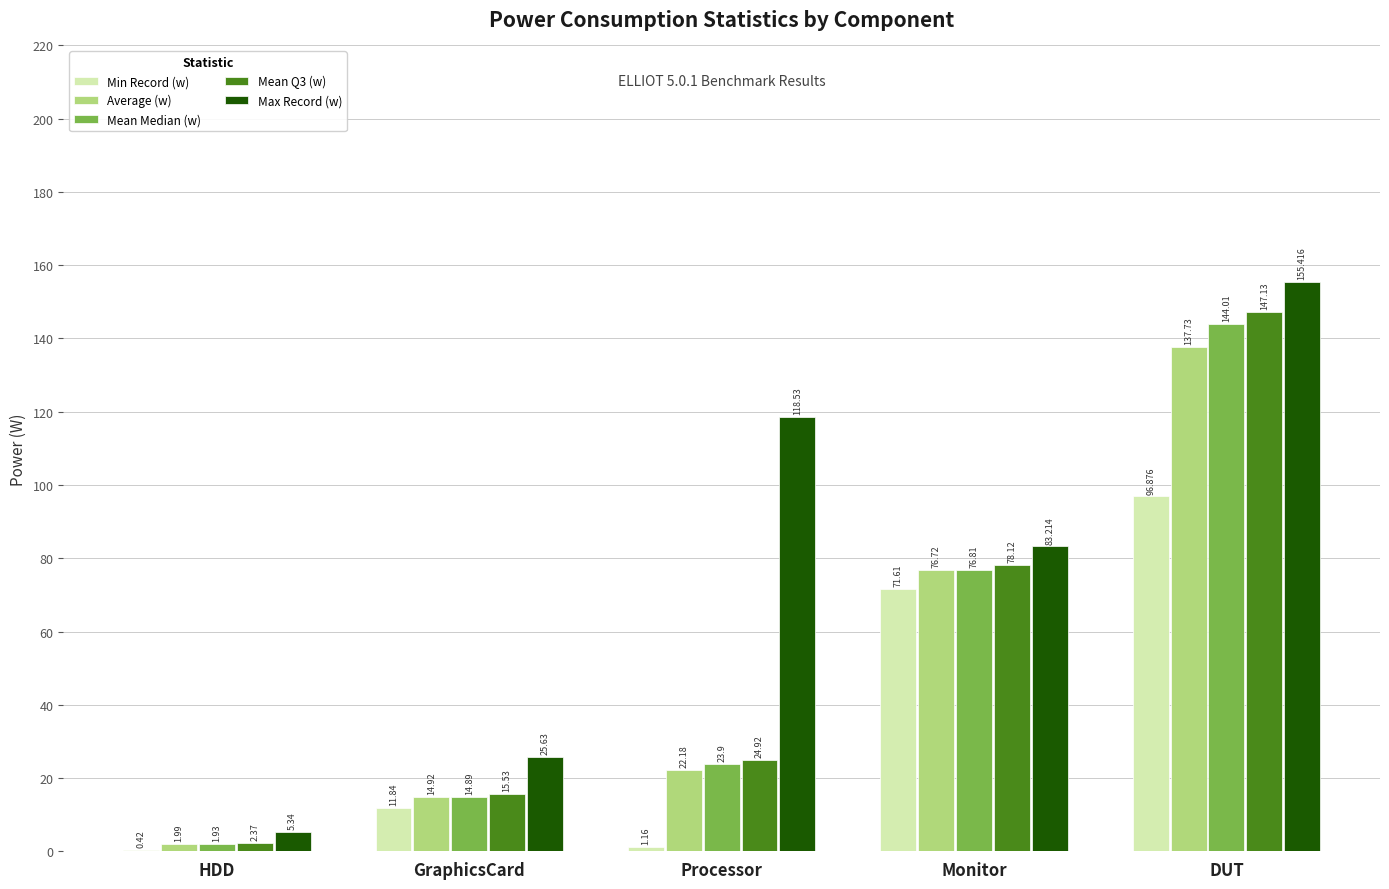

Between Monitor and DUT, which series saw the biggest shift?

Max Record (w)